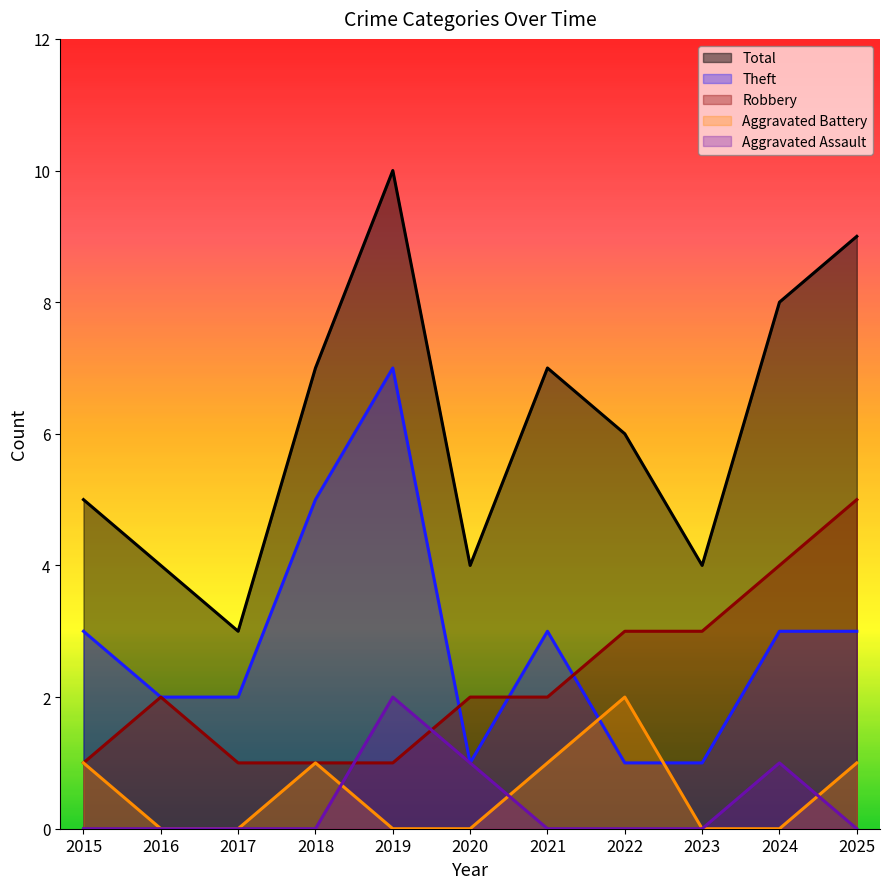

Reading left to right, what are all the values shown in this chart?

Robbery: 2015=1	2016=2	2017=1	2018=1	2019=1	2020=2	2021=2	2022=3	2023=3	2024=4	2025=5
Theft: 2015=3	2016=2	2017=2	2018=5	2019=7	2020=1	2021=3	2022=1	2023=1	2024=3	2025=3
Total: 2015=5	2016=4	2017=3	2018=7	2019=10	2020=4	2021=7	2022=6	2023=4	2024=8	2025=9
Aggravated Battery: 2015=1	2016=0	2017=0	2018=1	2019=0	2020=0	2021=1	2022=2	2023=0	2024=0	2025=1
Aggravated Assault: 2015=0	2016=0	2017=0	2018=0	2019=2	2020=1	2021=0	2022=0	2023=0	2024=1	2025=0